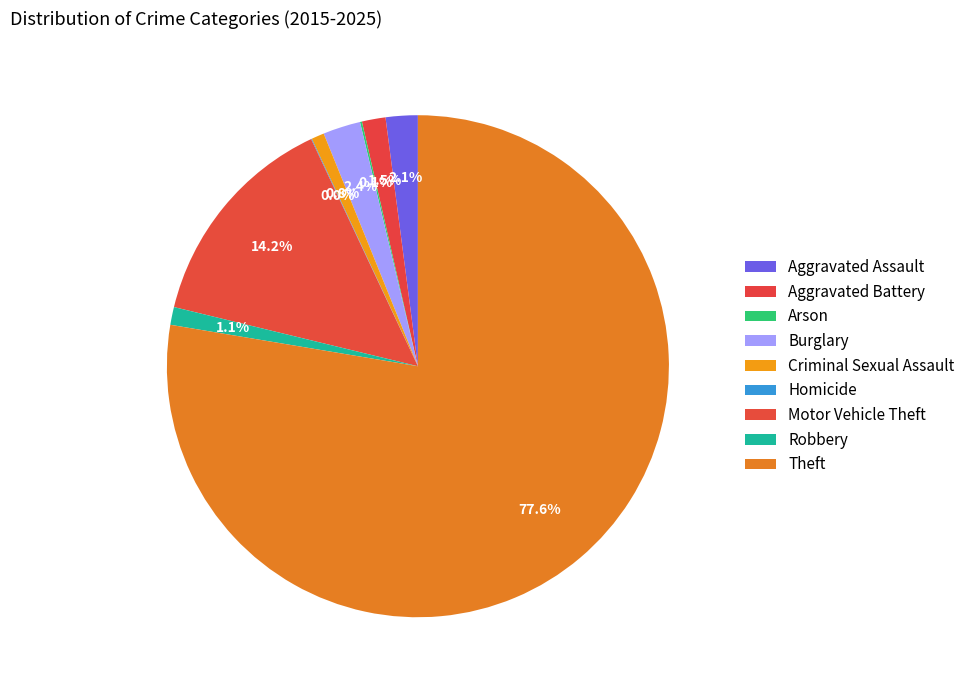

Is the sum of Criminal Sexual Assault and Robbery greater than half?

No